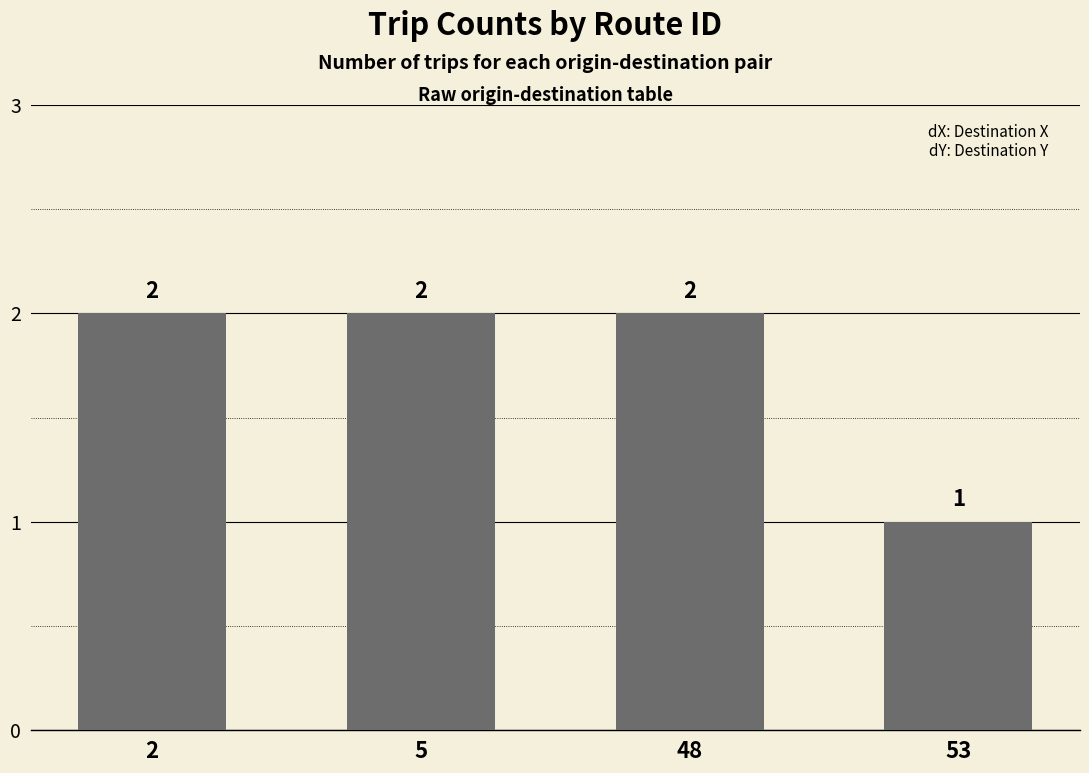

Count the values in the range 2 to 3.

3